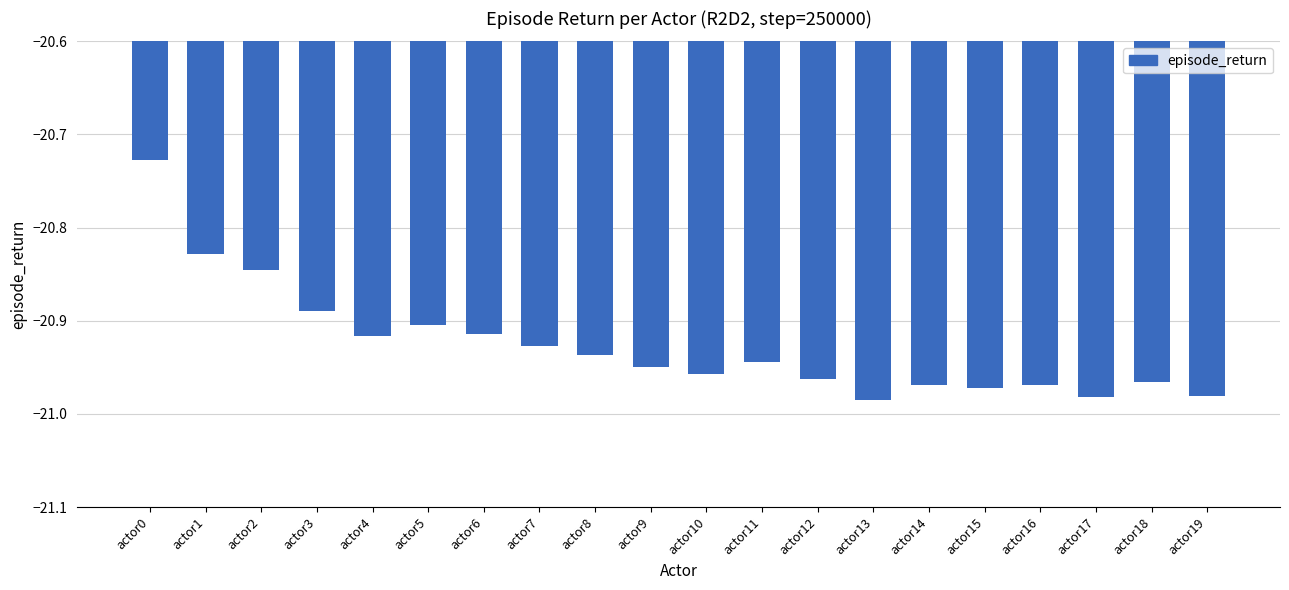

Where is the data nearest to the value -20?

actor0